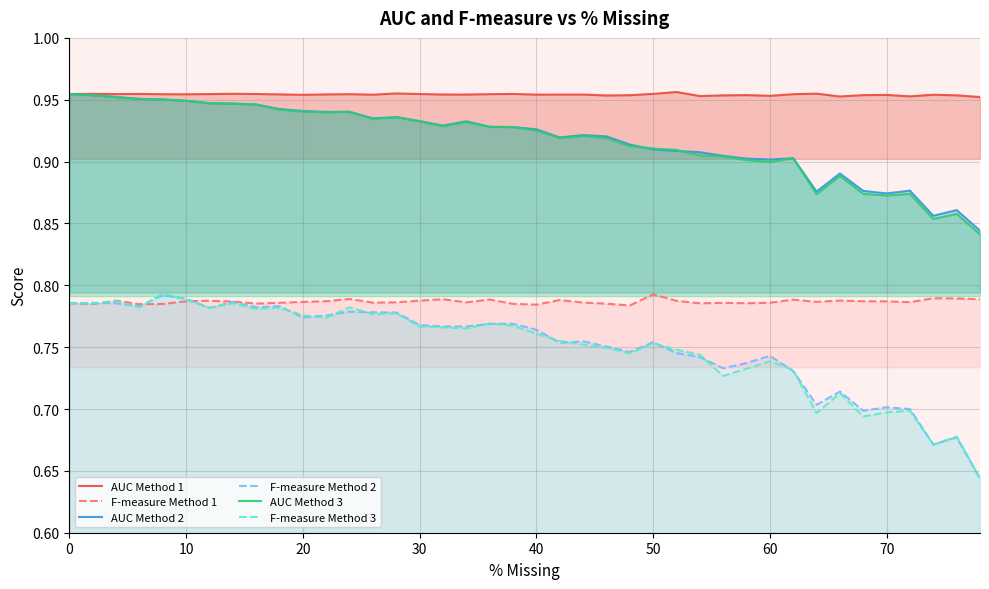

Which series has the widest spread of values?

F-measure Method 3